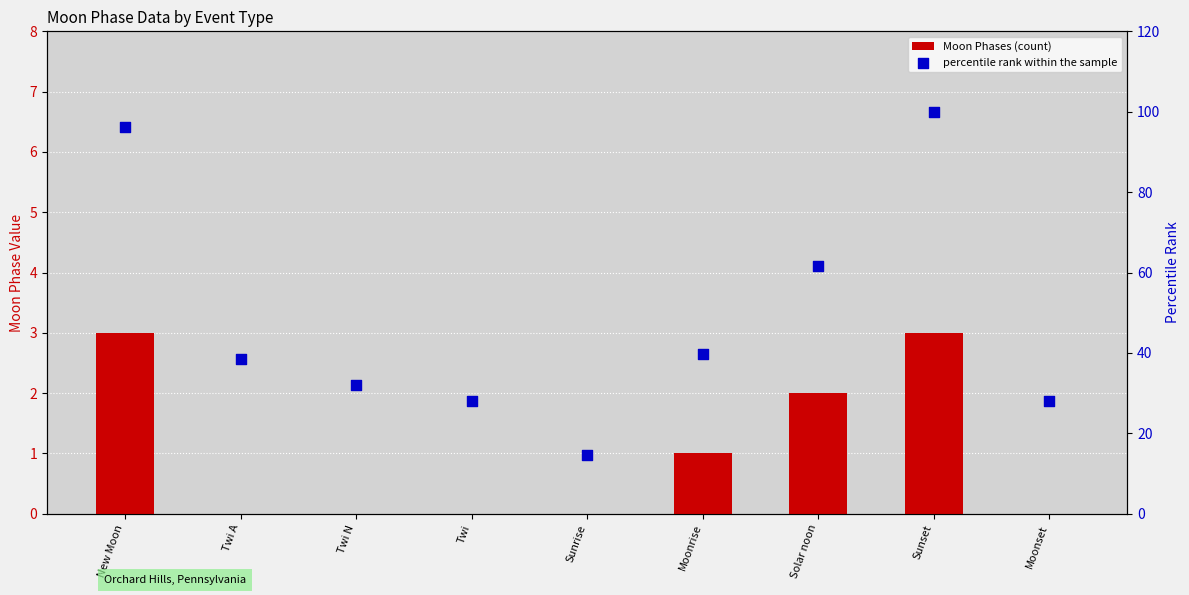

What are all the series names shown in the legend?

Moon Phases (count), percentile rank within the sample